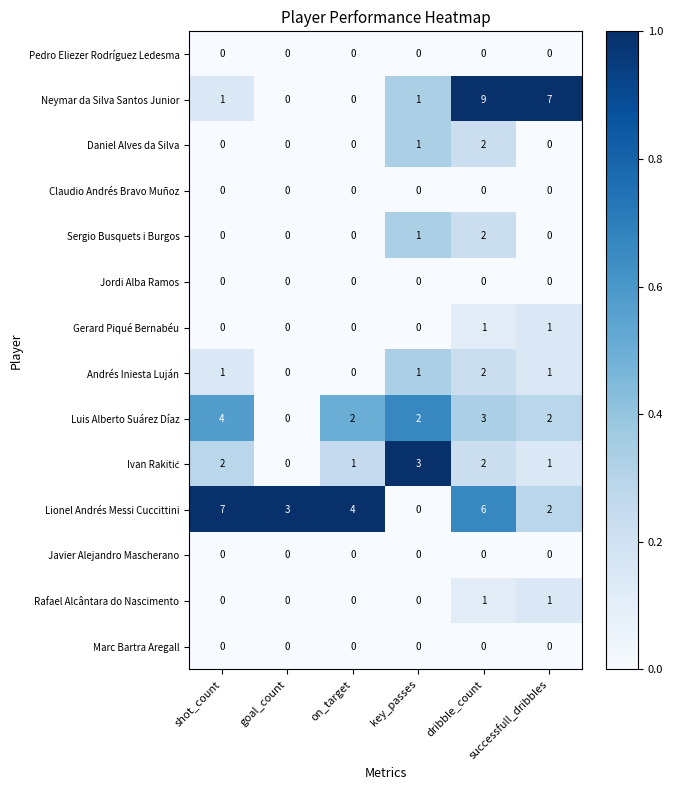

What value does the Lionel Andrés Messi Cuccittini series have at goal_count?

3